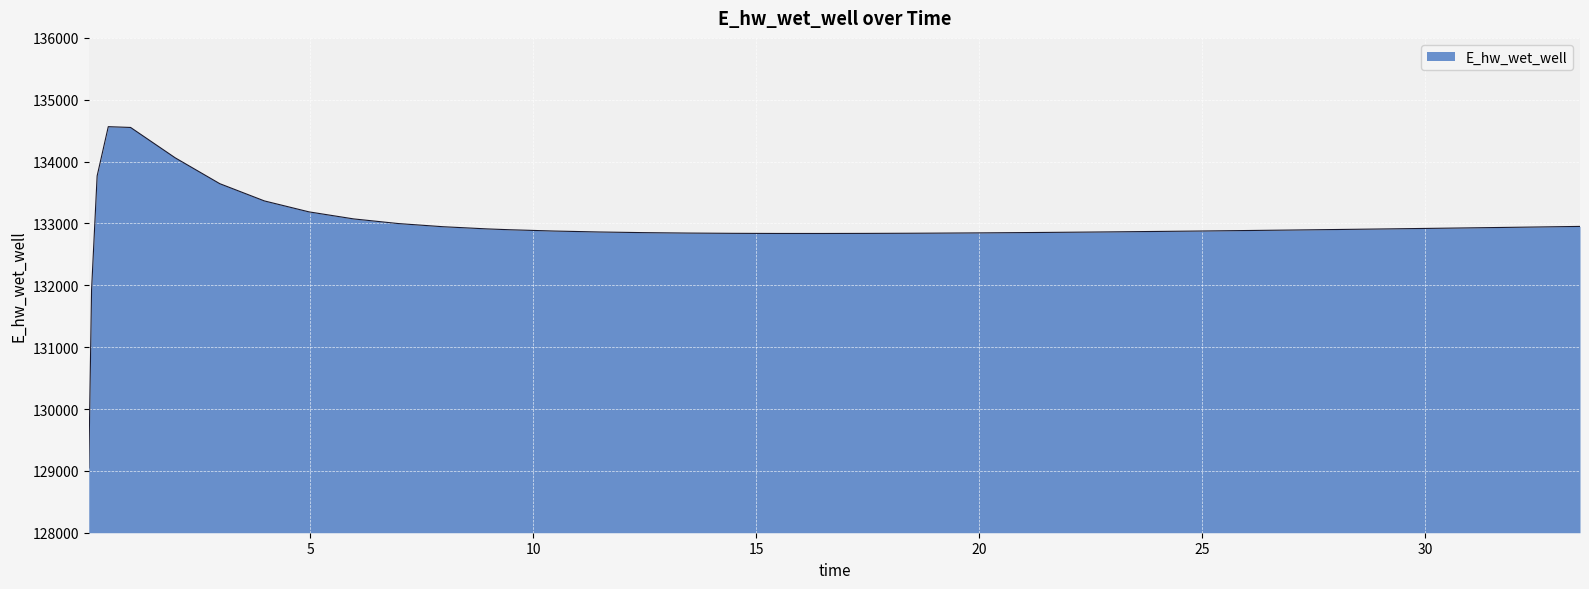

What is the maximum value shown in the chart?

134564.6